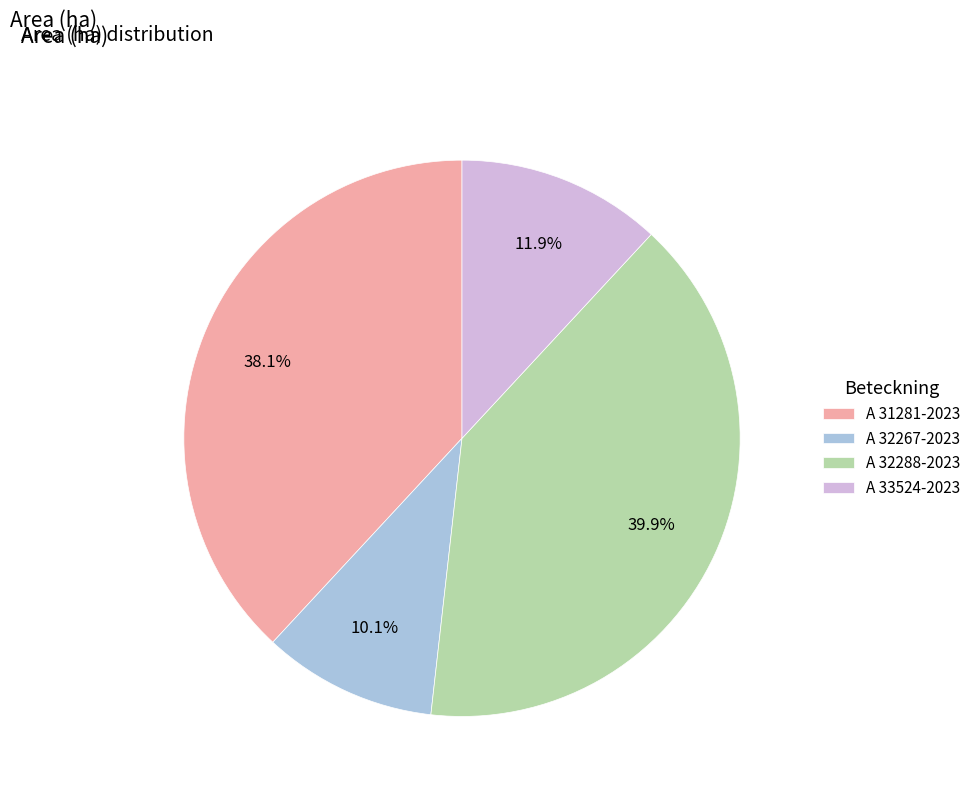

What is the total percentage of A 31281-2023 and A 32267-2023?

48.2%